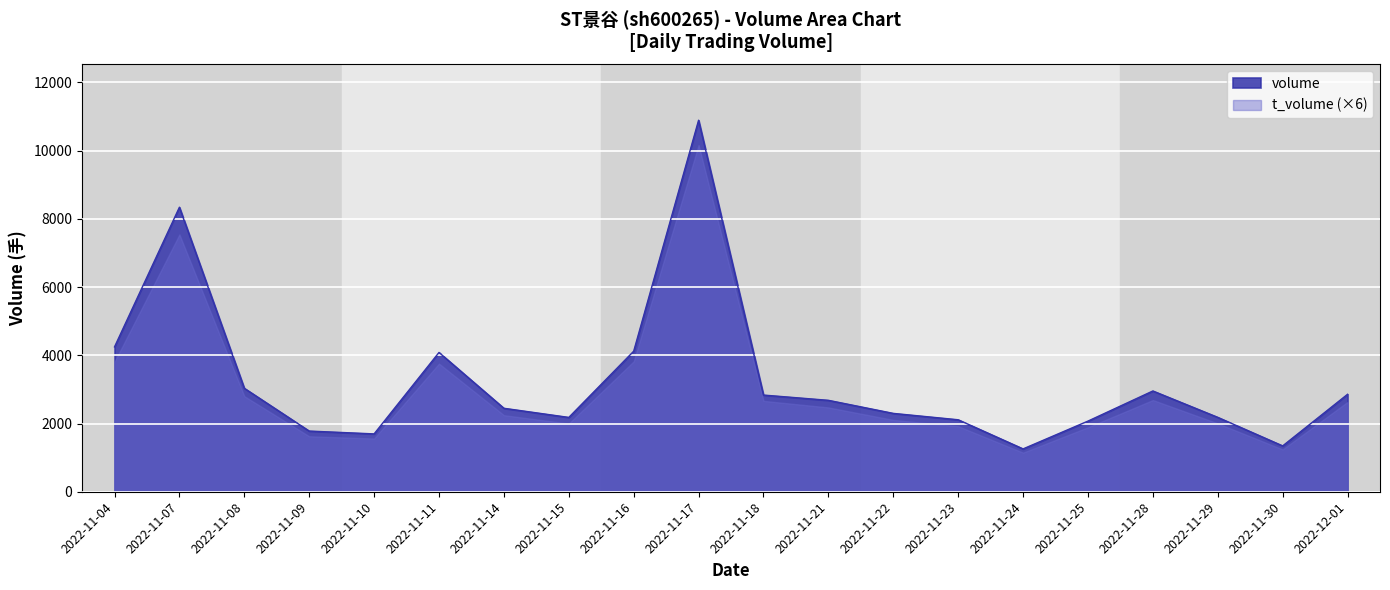

What is the label of the 10th point from the right?

2022-11-18